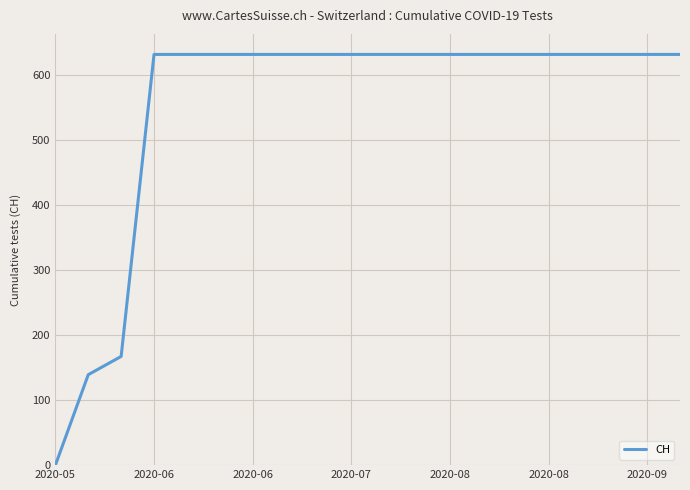

What is the greatest value displayed?

631